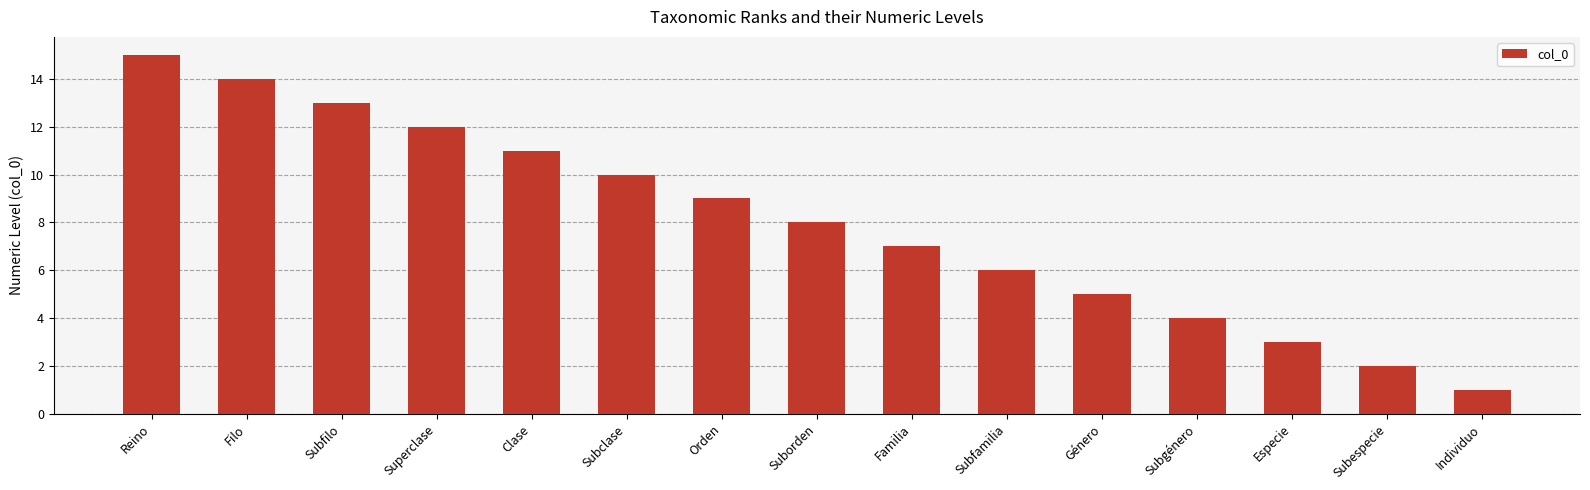

Rank the categories by value from highest to lowest.

Reino, Filo, Subfilo, Superclase, Clase, Subclase, Orden, Suborden, Familia, Subfamilia, Género, Subgénero, Especie, Subespecie, Individuo